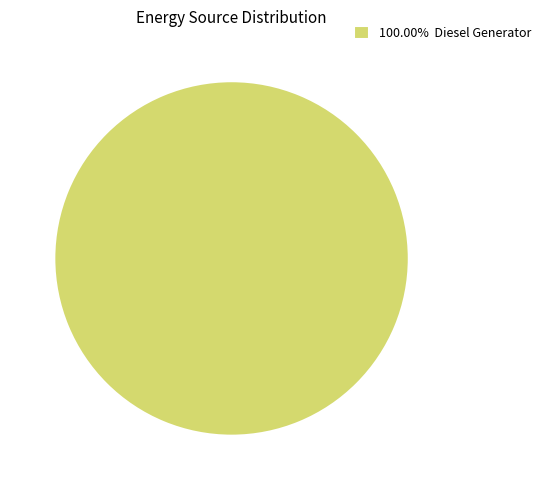

Does 100.00% Diesel Generator represent more than half of the total?

Yes